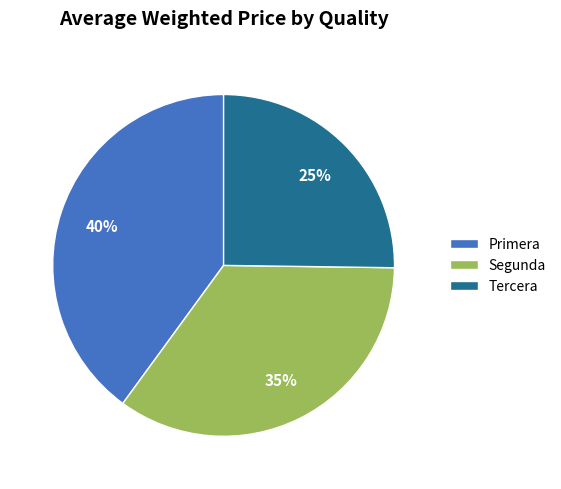

To the nearest percent, what percentage of the pie is Segunda?

35%